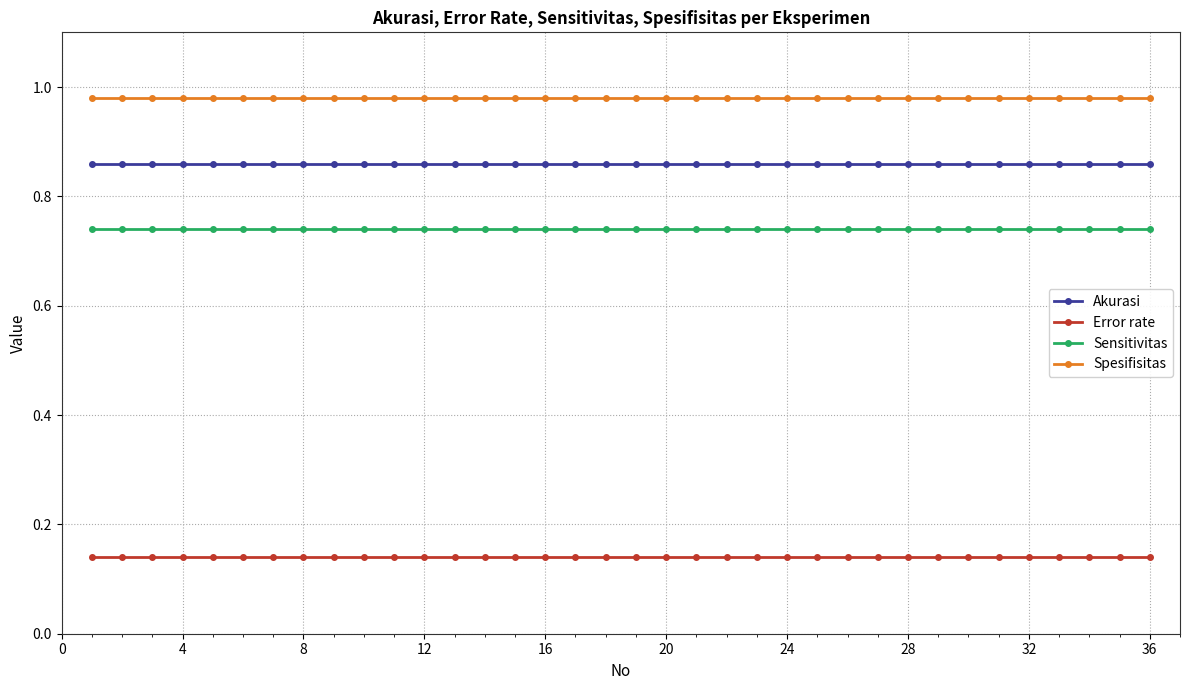

What is the sum of all Error rate values?

5.0